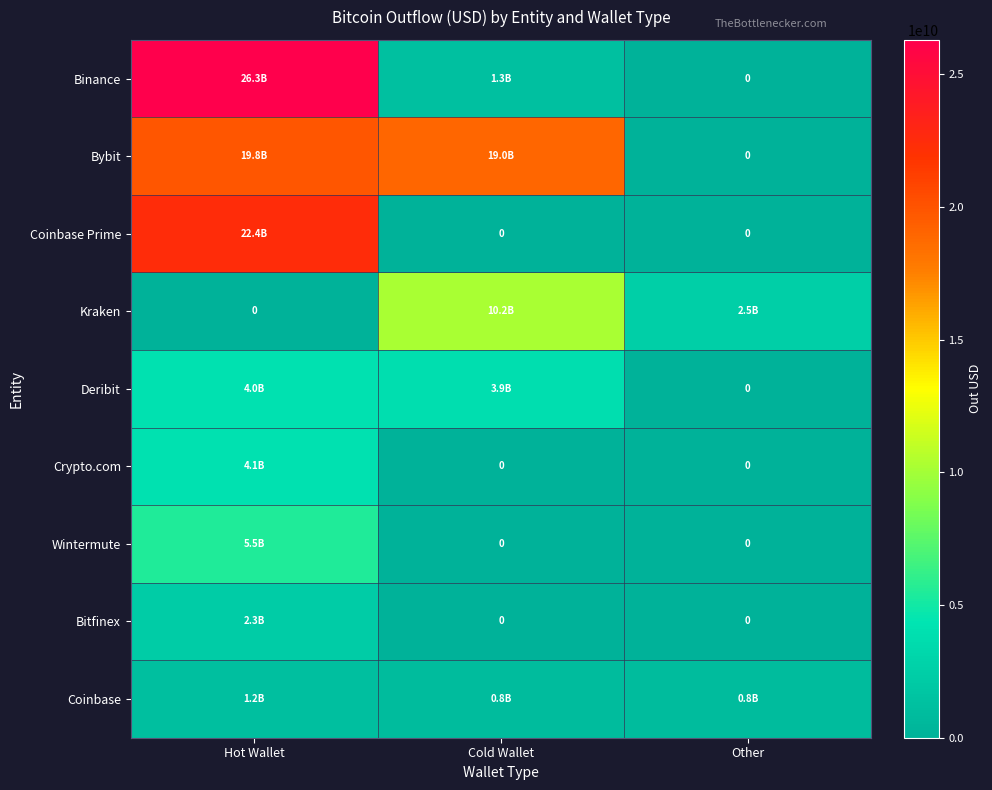

What is the spread (max minus min) of values at Hot Wallet?

26289299541.0